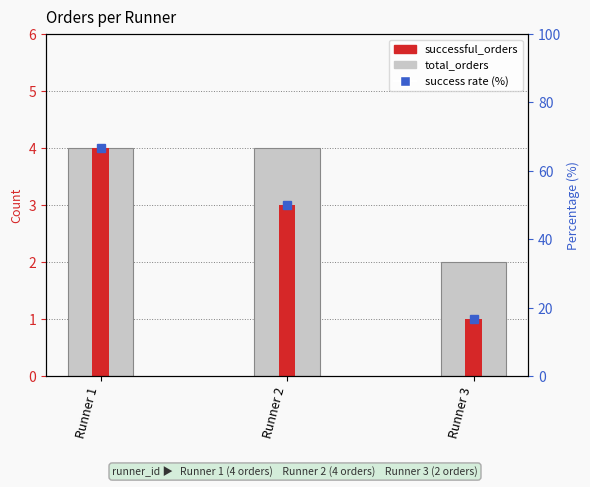

Between Runner 2 and Runner 3, which series saw the biggest shift?

total_orders